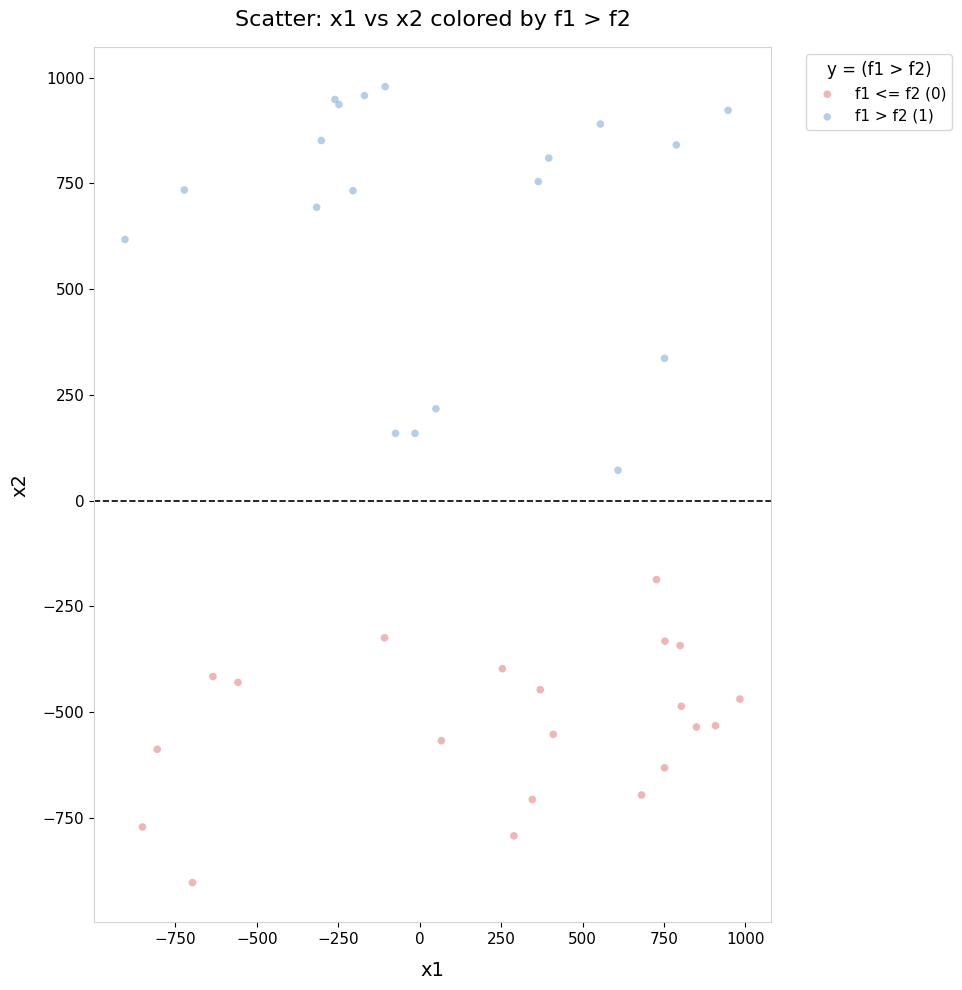

Which series has the widest spread of Y values?

f1 > f2 (1)